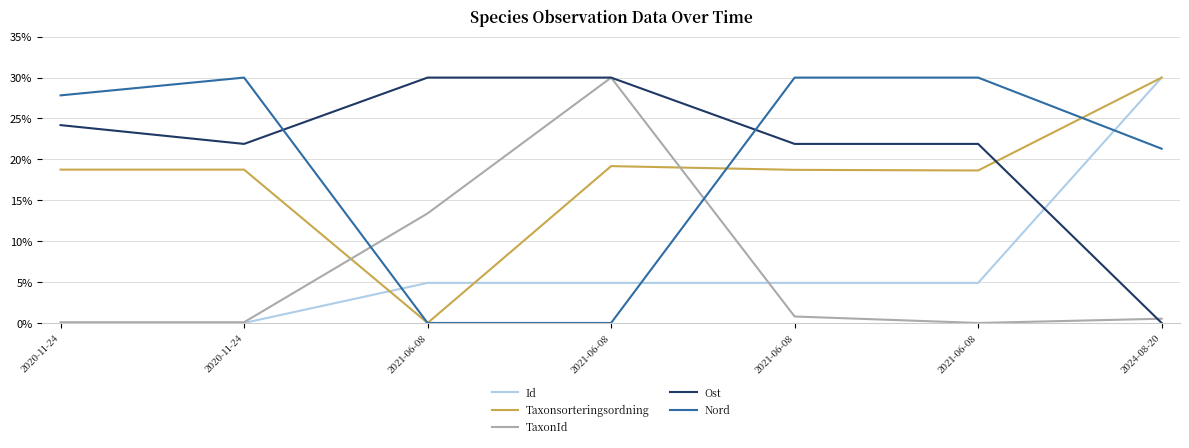

At which category is the sum across all series the highest?

2021-06-08